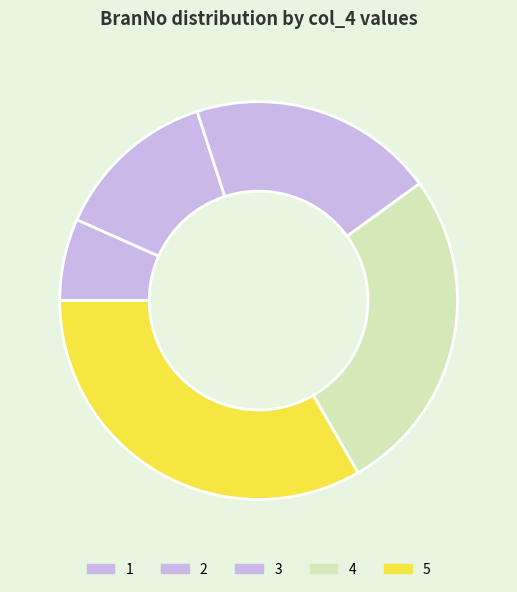

Is there a majority slice in this chart?

No